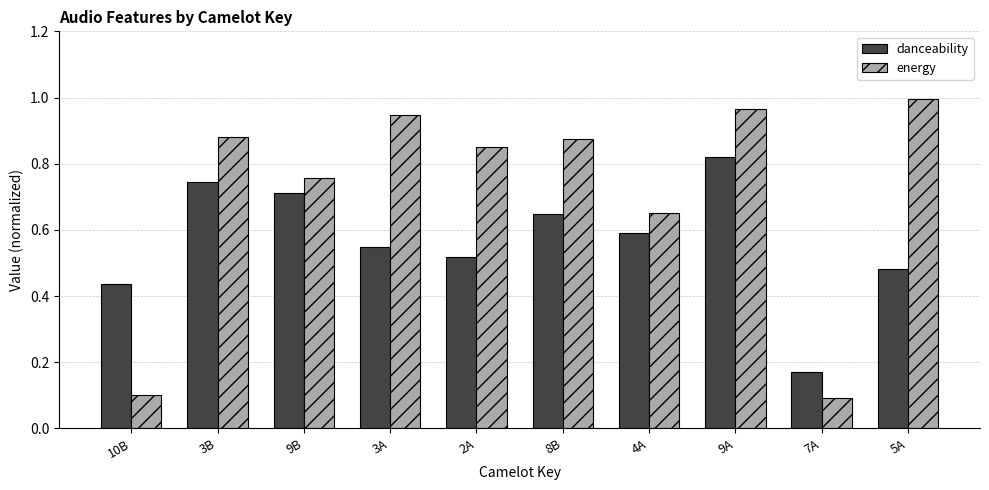

Is it true that danceability equals 0.7 at 9B?

True